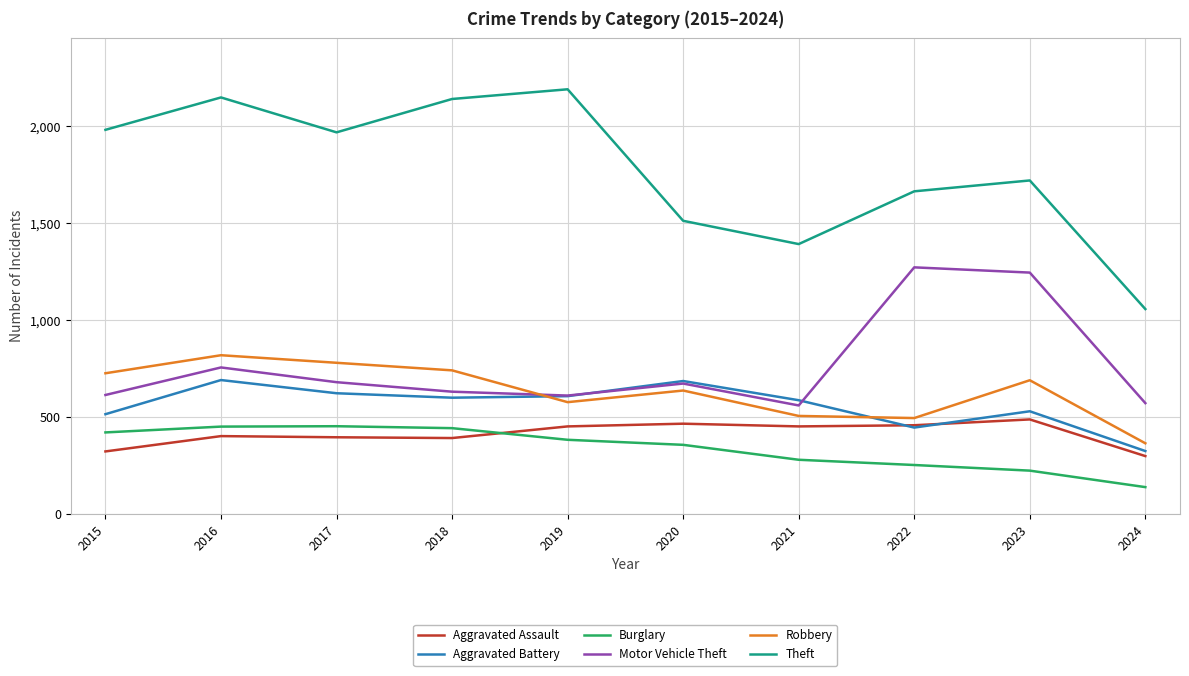

What is the greatest value displayed?

2190